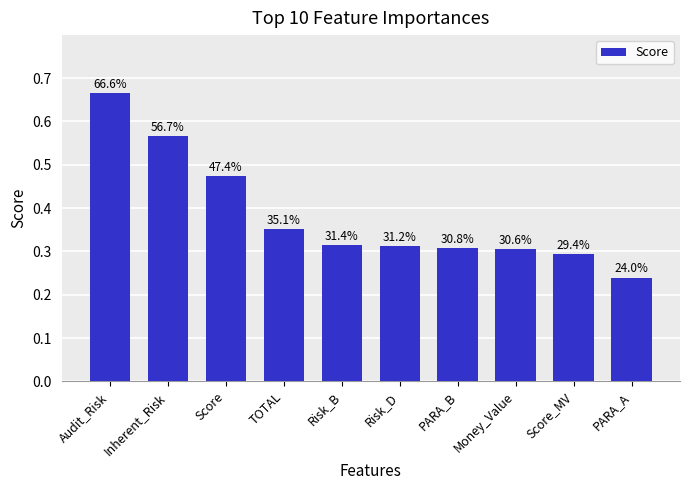

What position from the left is PARA_B?

7